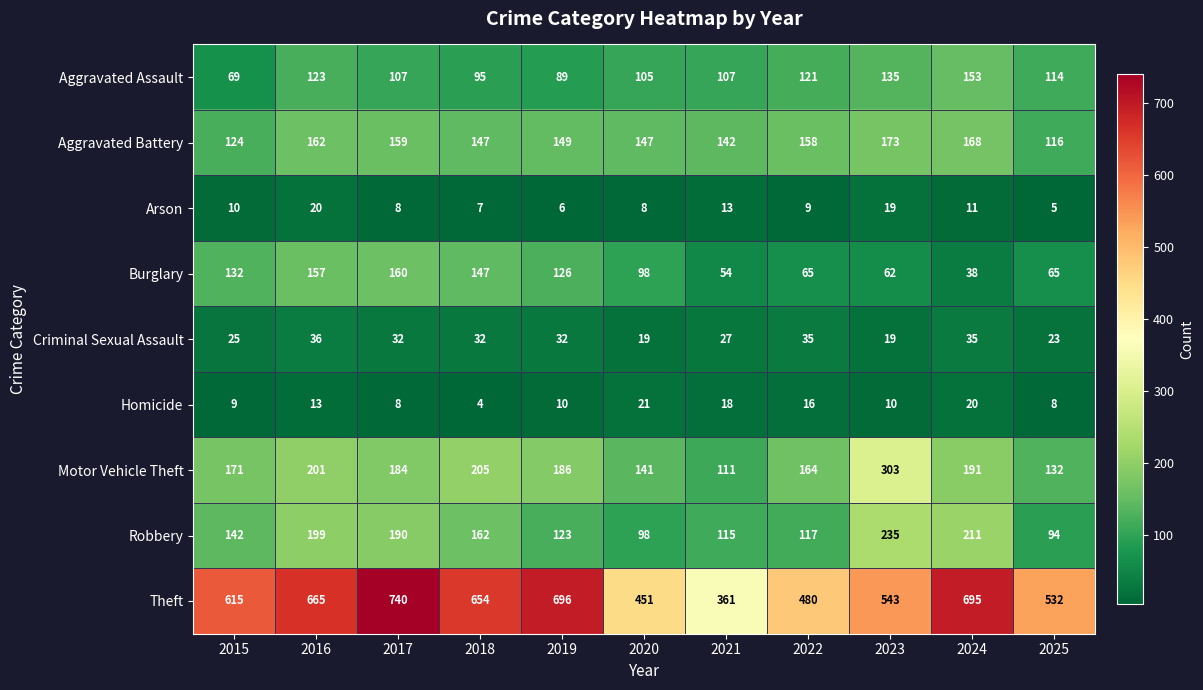

Which series has the largest total across all categories?

Theft